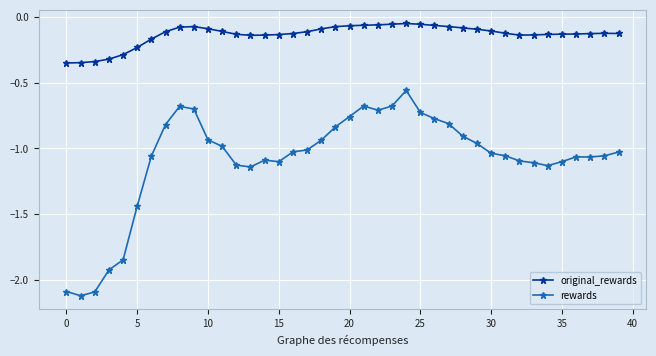

What is the difference between the second highest and minimum values in the rewards series?

1.4